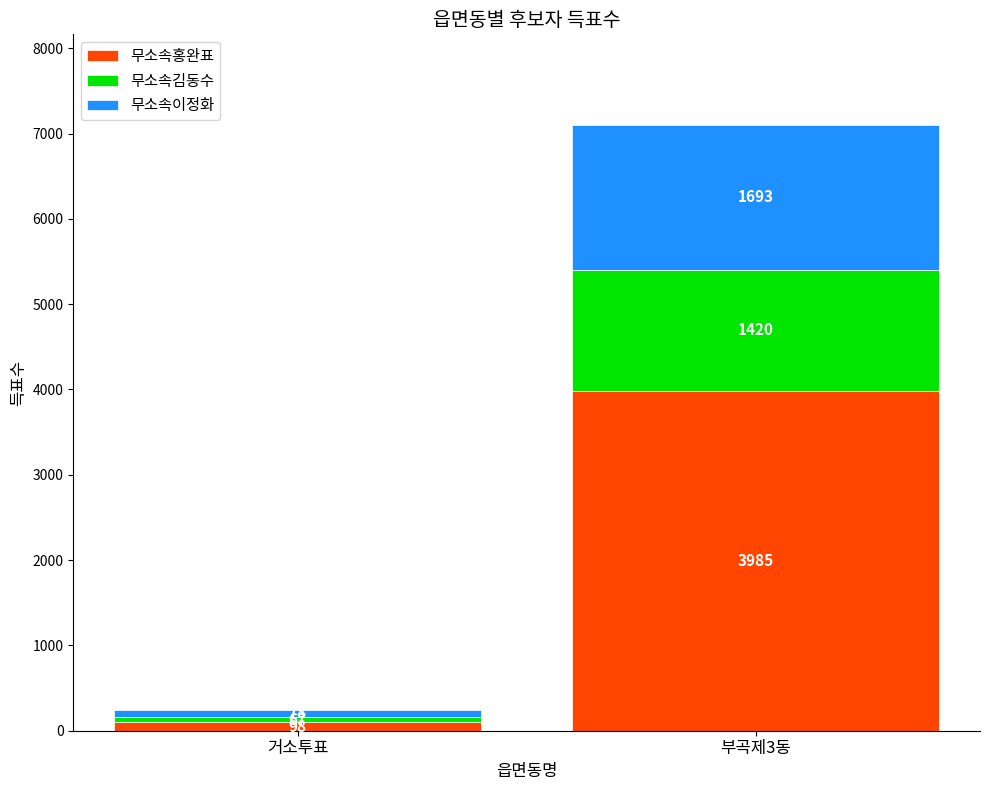

How many series are shown in this chart?

3